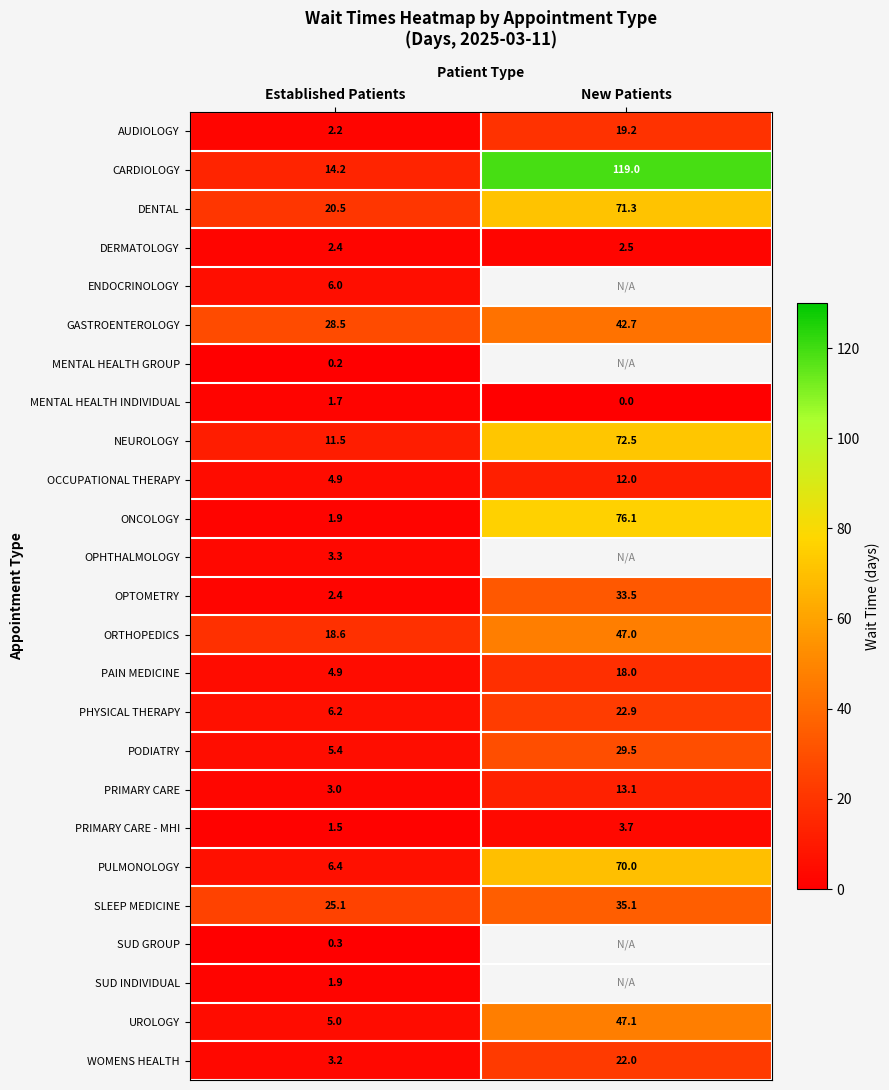

At which label does UROLOGY reach its minimum?

Established Patients